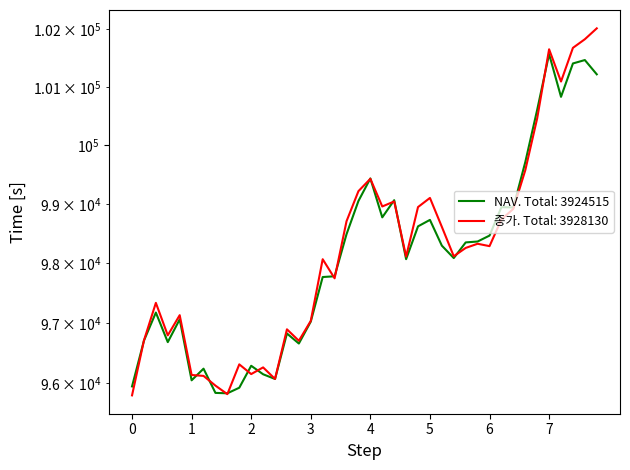

What is the minimum value shown in the chart?

95805.0